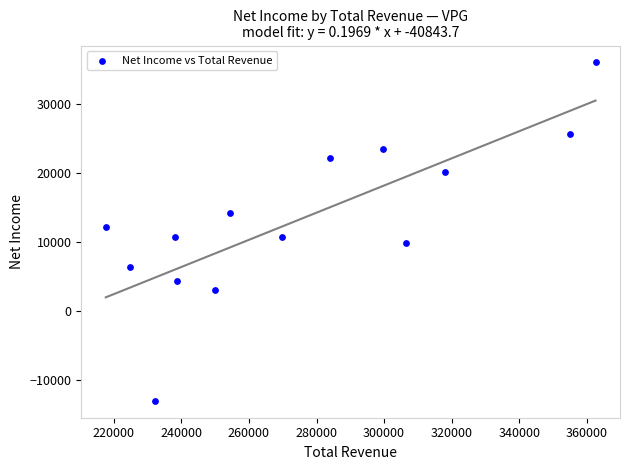

What is the range of X values (max minus min)?

145000